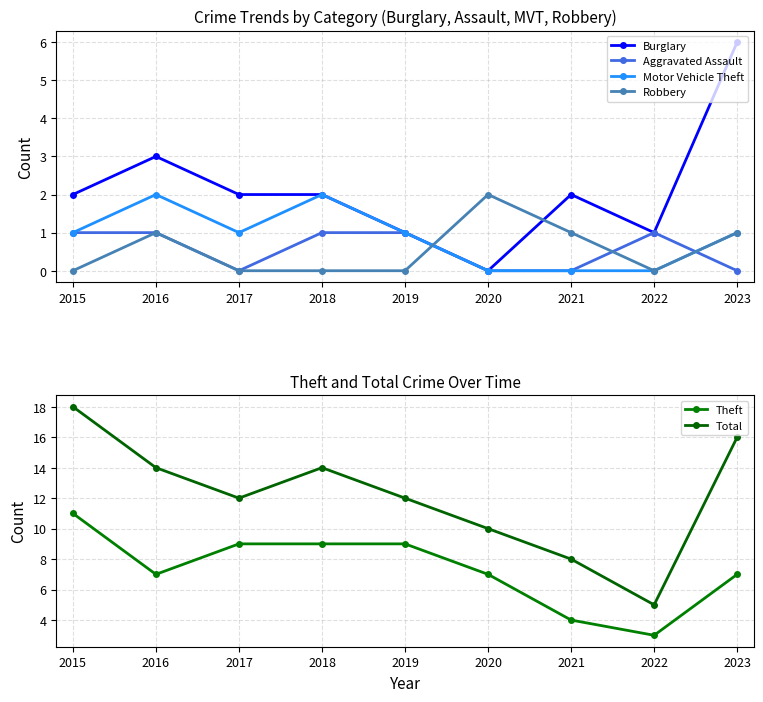

Which category has the lowest value across all series?

2020